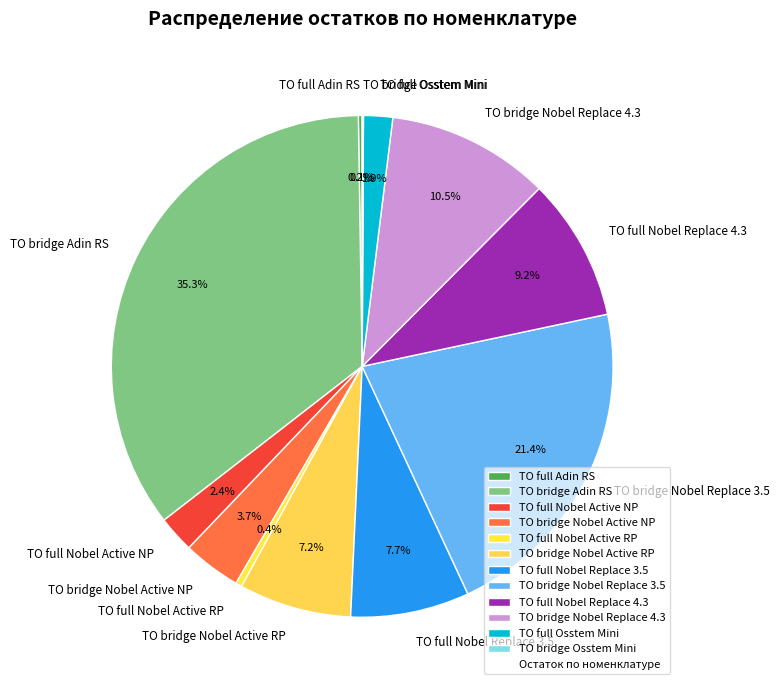

Which category has the biggest portion of the pie?

ТО bridge Adin RS